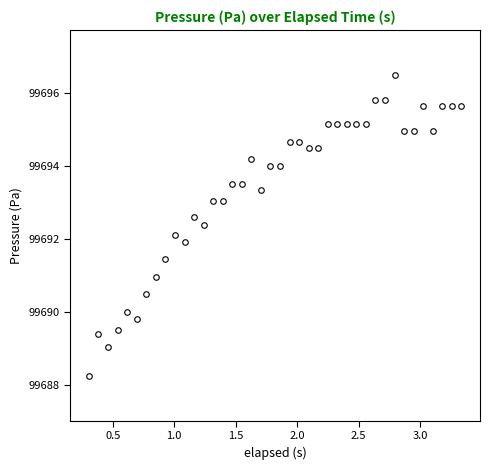

What is the value of the 6th point from the left?

99689.8